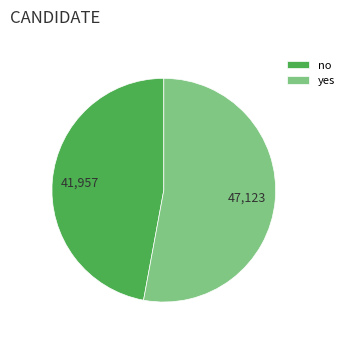

Does no account for over 50% of the chart?

No